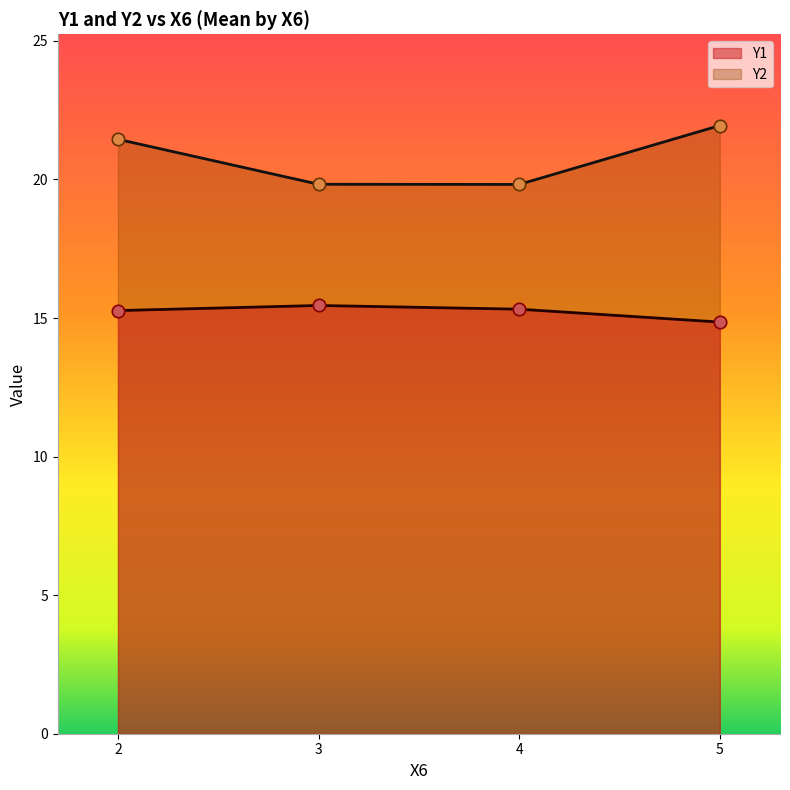

Which series has the largest total across all categories?

Y2